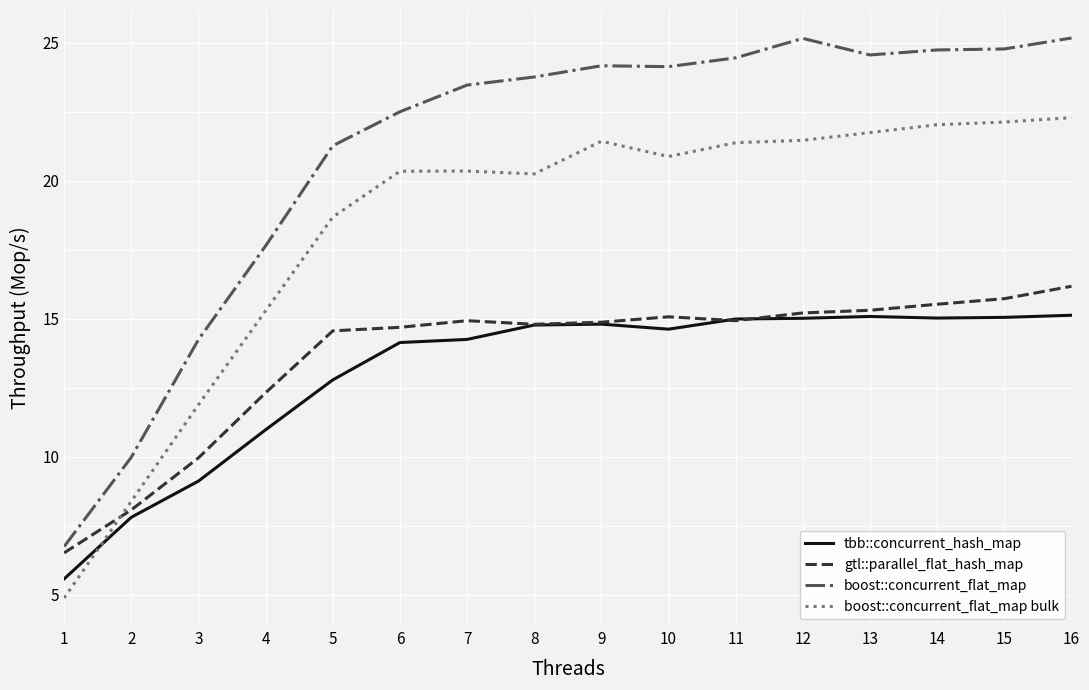

What is the difference between the highest and lowest values at 5?

8.5